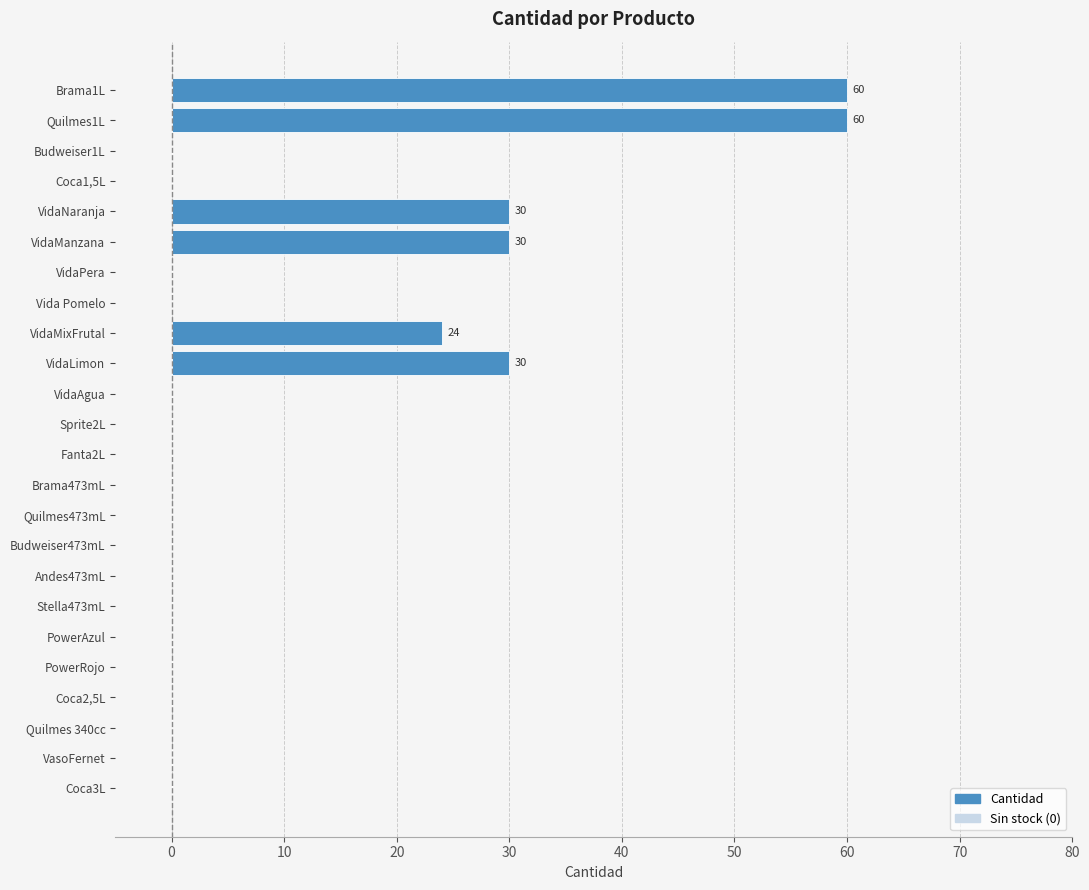

Reading top to bottom, what are all the values shown in this chart?

Brama1L=60	Quilmes1L=60	Budweiser1L=0	Coca1,5L=0	VidaNaranja=30	VidaManzana=30	VidaPera=0	Vida Pomelo=0	VidaMixFrutal=24	VidaLimon=30	VidaAgua=0	Sprite2L=0	Fanta2L=0	Brama473mL=0	Quilmes473mL=0	Budweiser473mL=0	Andes473mL=0	Stella473mL=0	PowerAzul=0	PowerRojo=0	Coca2,5L=0	Quilmes 340cc=0	VasoFernet=0	Coca3L=0